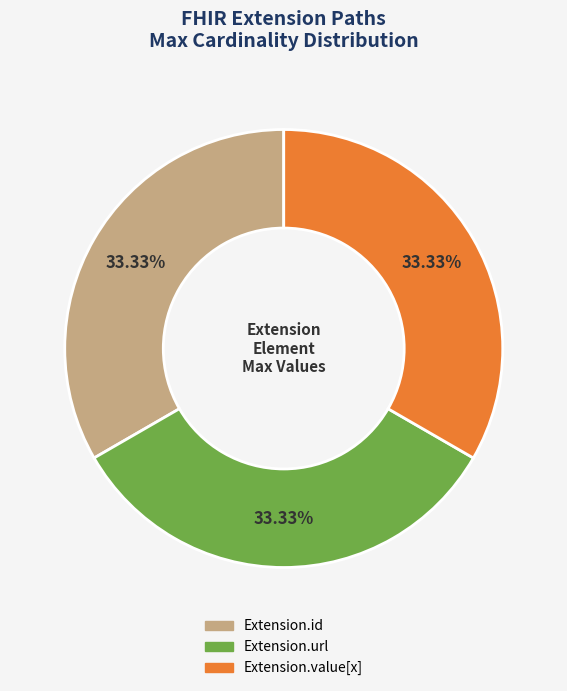

To the nearest percent, what is the difference between the largest and smallest slice percentages?

0%